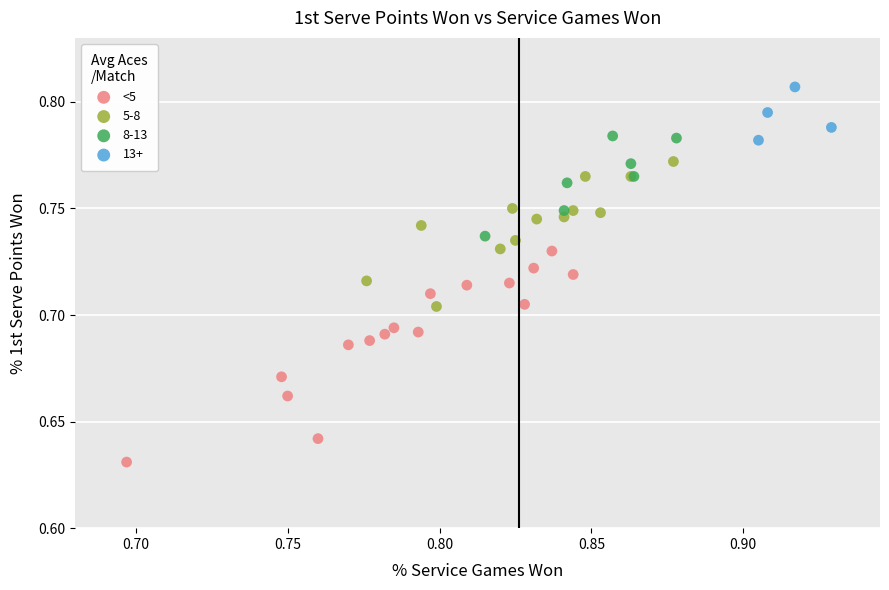

Which series contains the lowest Y value?

<5